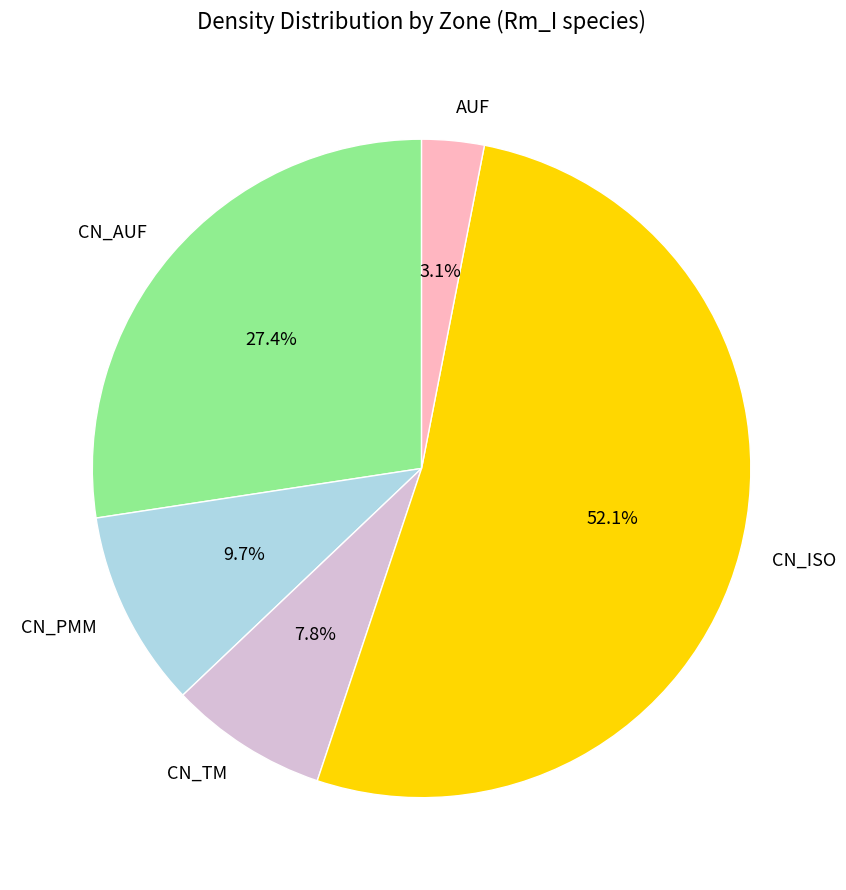

Approximately how many times larger is the value at CN_TM compared to AUF?

2.5